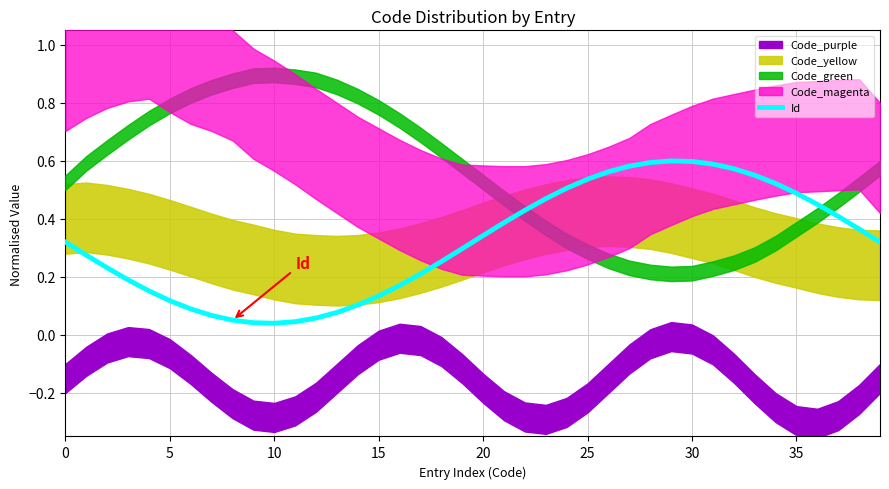

At which category does the data reach its first local valley?

10